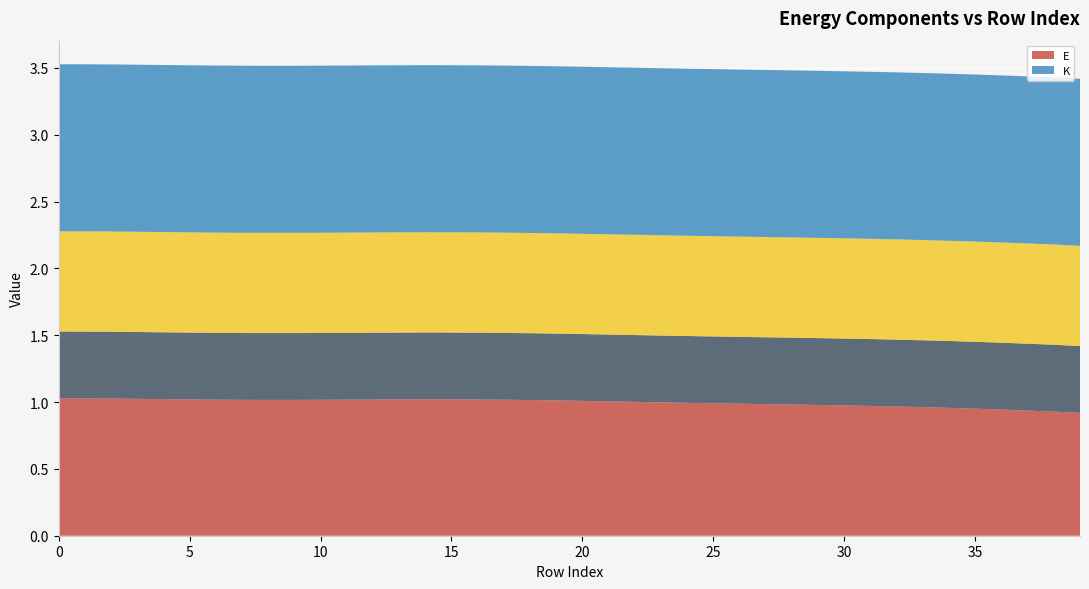

Reading left to right, extract all data points from this chart.

E: 0=1.0	1=1.0	2=1.0	3=1.0	4=1.0	5=1.0	6=1.0	7=1.0	8=1.0	9=1.0	10=1.0	11=1.0	12=1.0	13=1.0	14=1.0	15=1.0	16=1.0	17=1.0	18=1.0	19=1.0	20=1.0	21=1.0	22=1.0	23=1.0	24=1.0	25=1.0	26=1.0	27=1.0	28=1.0	29=1.0	30=1.0	31=1.0	32=1.0	33=1.0	34=1.0	35=1.0	36=0.9	37=0.9	38=0.9	39=0.9
_K_ang: 0=0.5	1=0.5	2=0.5	3=0.5	4=0.5	5=0.5	6=0.5	7=0.5	8=0.5	9=0.5	10=0.5	11=0.5	12=0.5	13=0.5	14=0.5	15=0.5	16=0.5	17=0.5	18=0.5	19=0.5	20=0.5	21=0.5	22=0.5	23=0.5	24=0.5	25=0.5	26=0.5	27=0.5	28=0.5	29=0.5	30=0.5	31=0.5	32=0.5	33=0.5	34=0.5	35=0.5	36=0.5	37=0.5	38=0.5	39=0.5
_K_lin: 0=0.8	1=0.7	2=0.8	3=0.8	4=0.7	5=0.8	6=0.8	7=0.8	8=0.8	9=0.7	10=0.7	11=0.8	12=0.8	13=0.8	14=0.7	15=0.8	16=0.7	17=0.8	18=0.8	19=0.8	20=0.8	21=0.8	22=0.8	23=0.8	24=0.8	25=0.8	26=0.8	27=0.8	28=0.8	29=0.8	30=0.8	31=0.8	32=0.7	33=0.8	34=0.8	35=0.7	36=0.8	37=0.8	38=0.8	39=0.8
K: 0=1.3	1=1.2	2=1.3	3=1.2	4=1.2	5=1.2	6=1.3	7=1.2	8=1.3	9=1.2	10=1.2	11=1.2	12=1.3	13=1.2	14=1.2	15=1.2	16=1.2	17=1.2	18=1.2	19=1.3	20=1.3	21=1.2	22=1.2	23=1.3	24=1.2	25=1.2	26=1.2	27=1.2	28=1.3	29=1.2	30=1.2	31=1.2	32=1.2	33=1.3	34=1.2	35=1.2	36=1.3	37=1.2	38=1.3	39=1.3